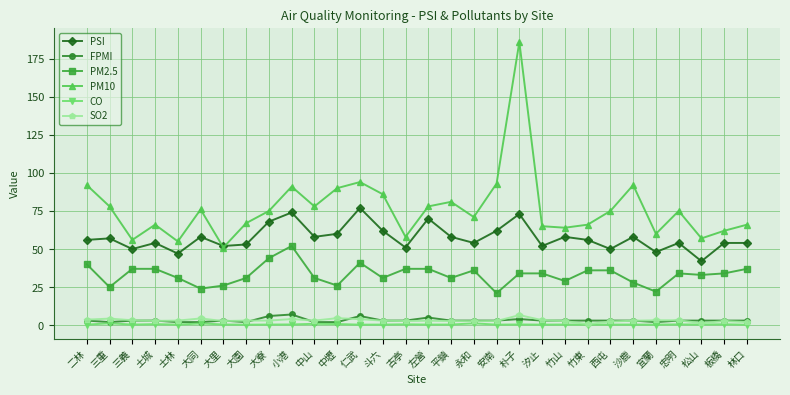

Which series changed the most between 小港 and 忠明?

PSI